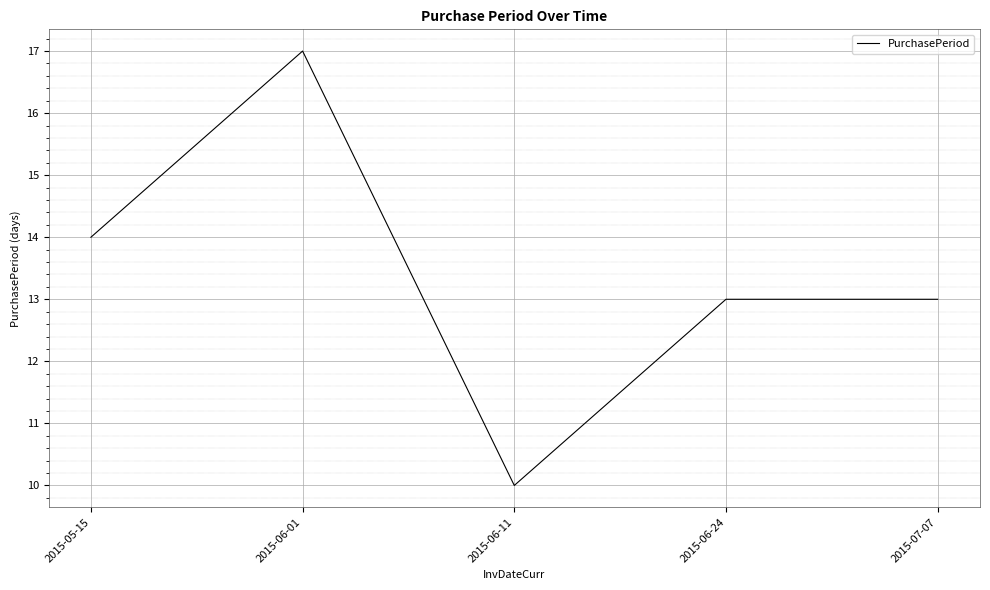

What is the ratio of the value at 2015-06-11 to the value at 2015-06-24?

0.8